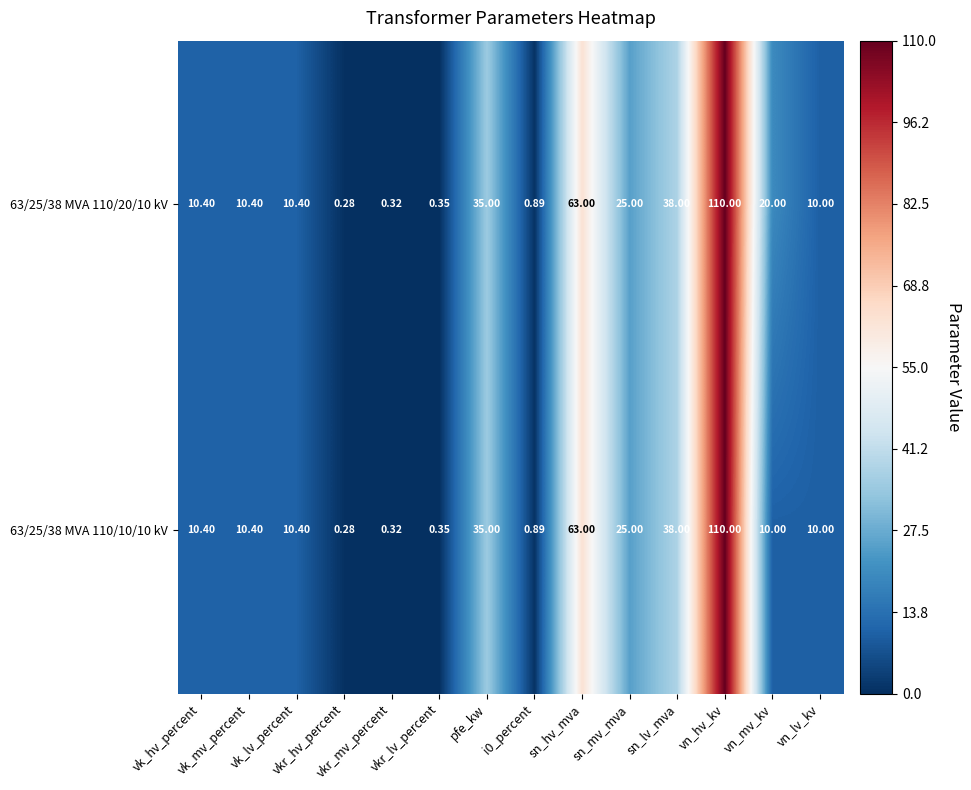

How many data points in 63/25/38 MVA 110/10/10 kV are less than 10?

4